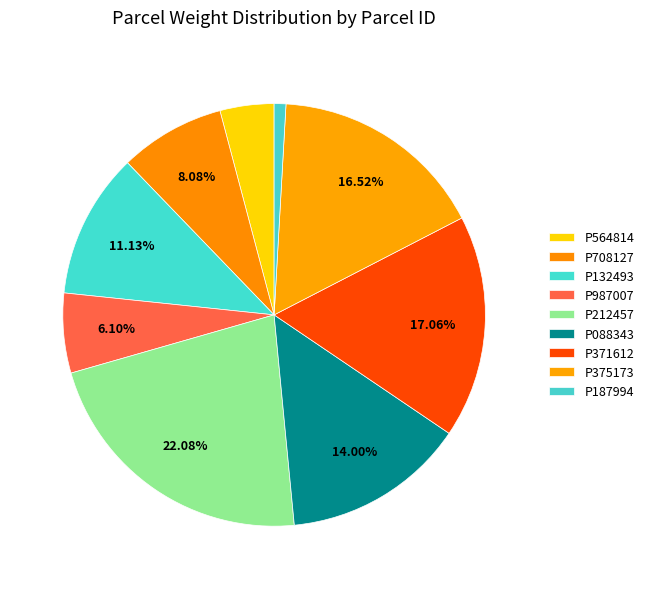

To the nearest percent, what is the difference between the P212457 and P187994 slice percentages?

21%